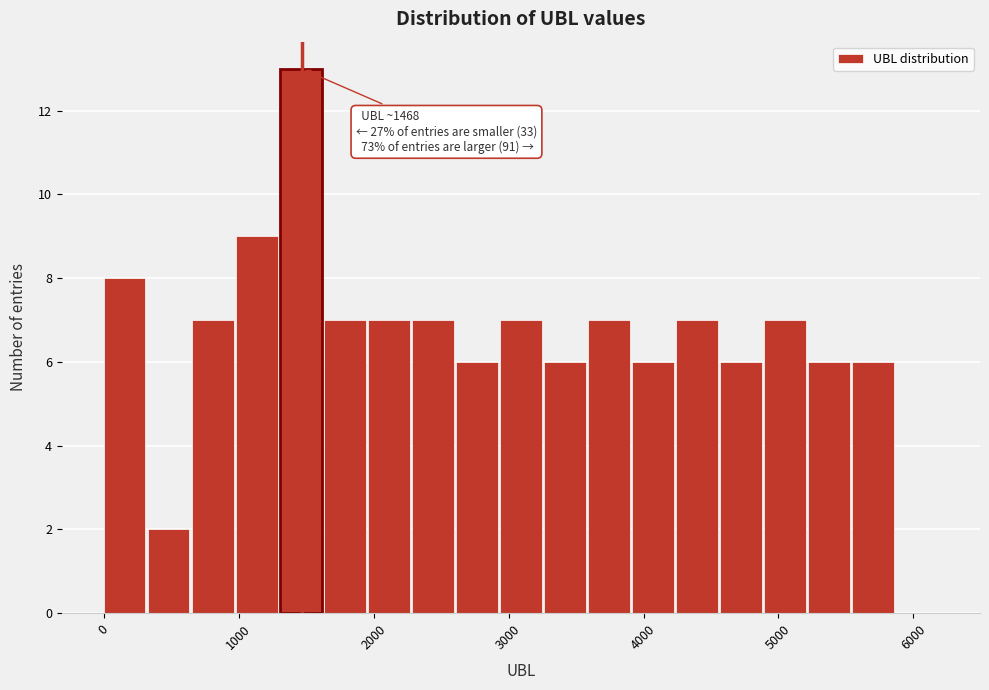

Around what value on the x-axis is the tallest bar? Give the approximate position of its centre, as read against the axis.

1500